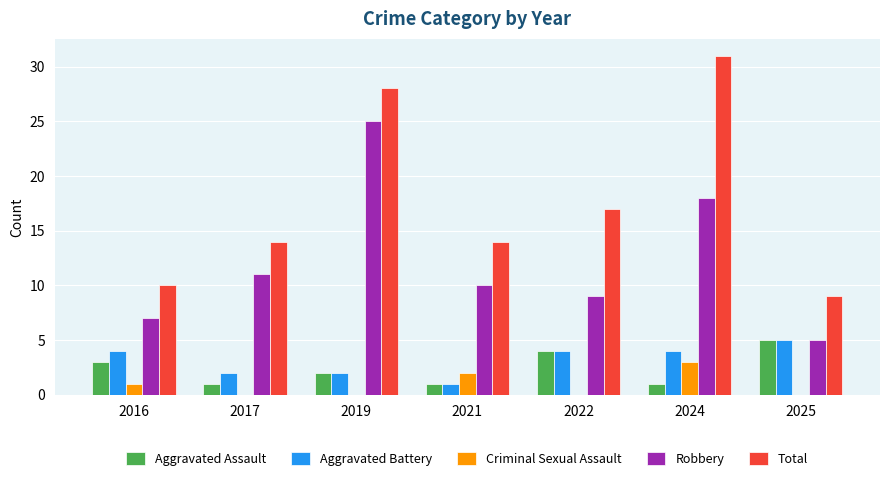

What is the sum of all Robbery values?

85